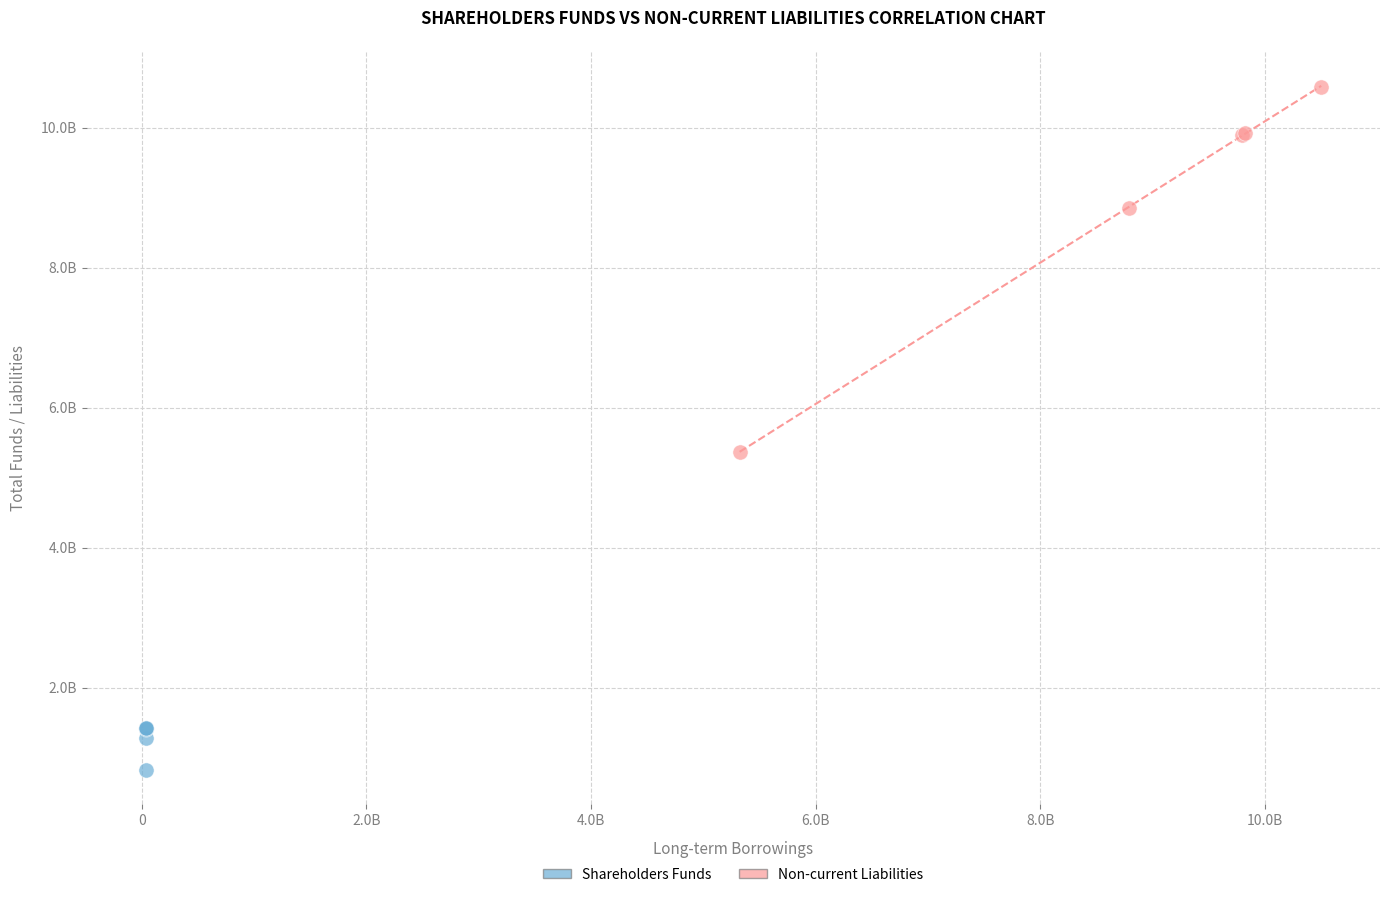

Which series contains the lowest Y value?

Shareholders Funds